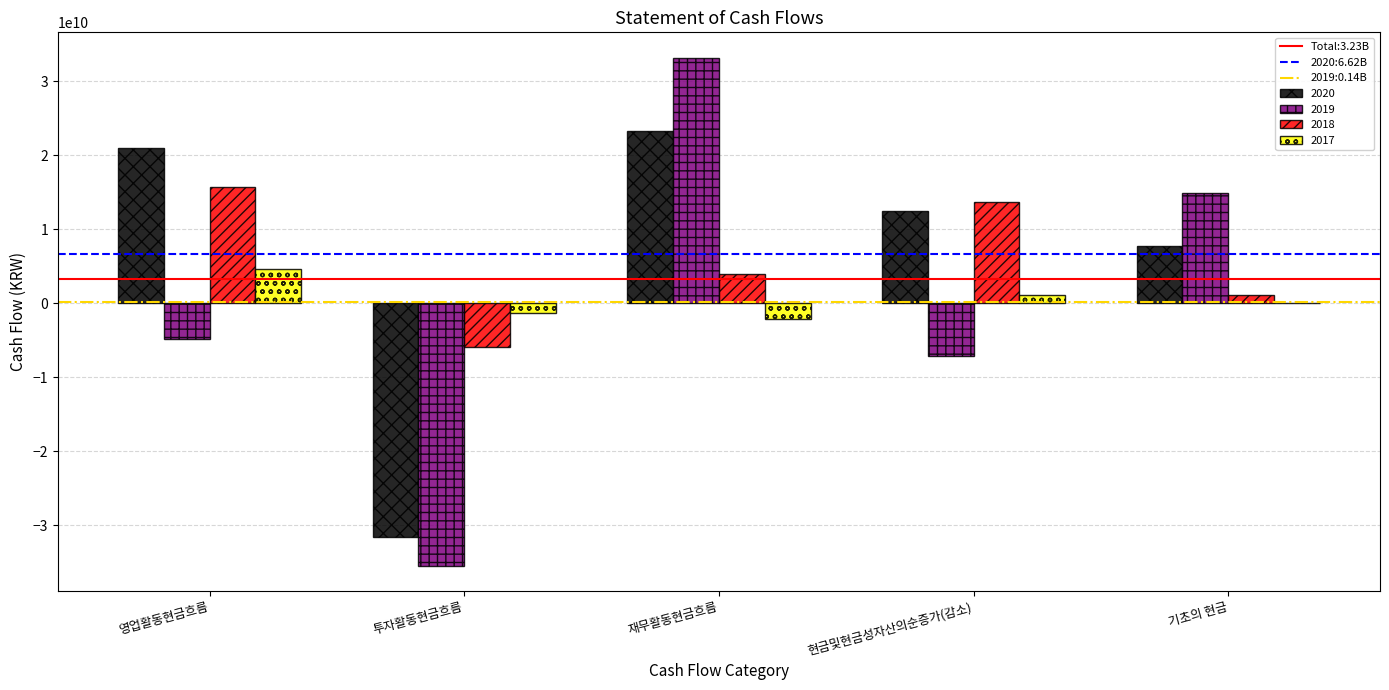

What is the total value across all series at 재무활동현금흐름?

58240693305